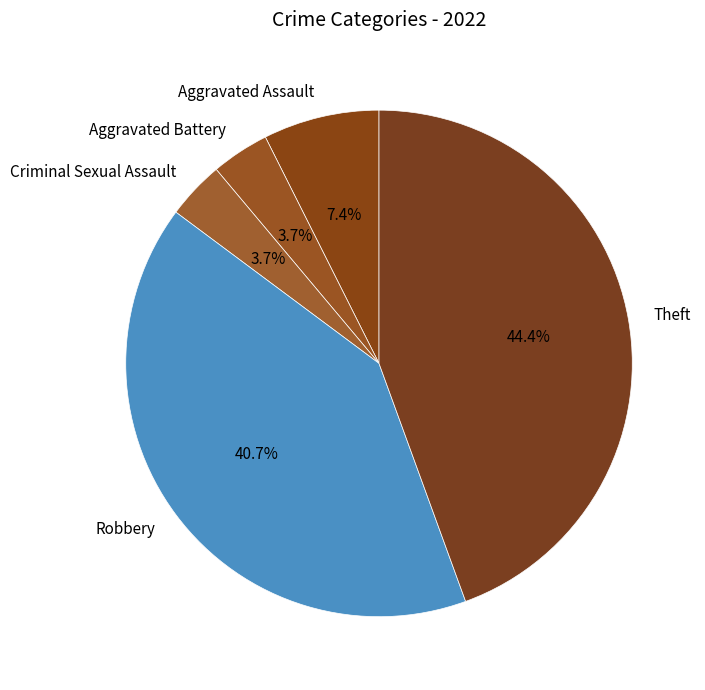

How many slices are in this pie chart?

5